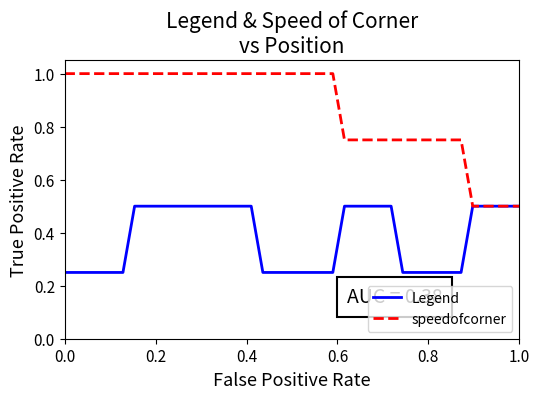

List the series in order of their peak value, lowest first.

Legend, speedofcorner